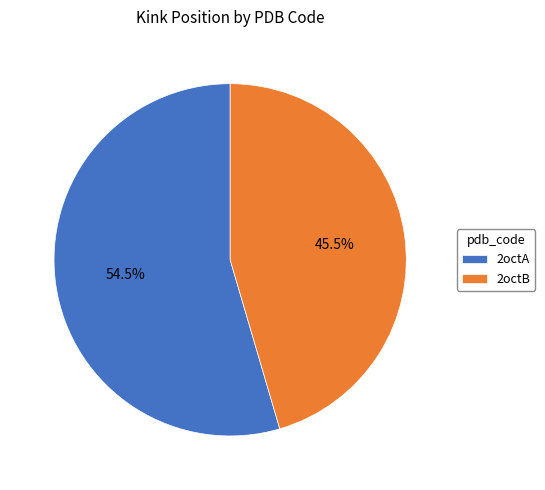

What is the largest slice in the pie chart?

2octA